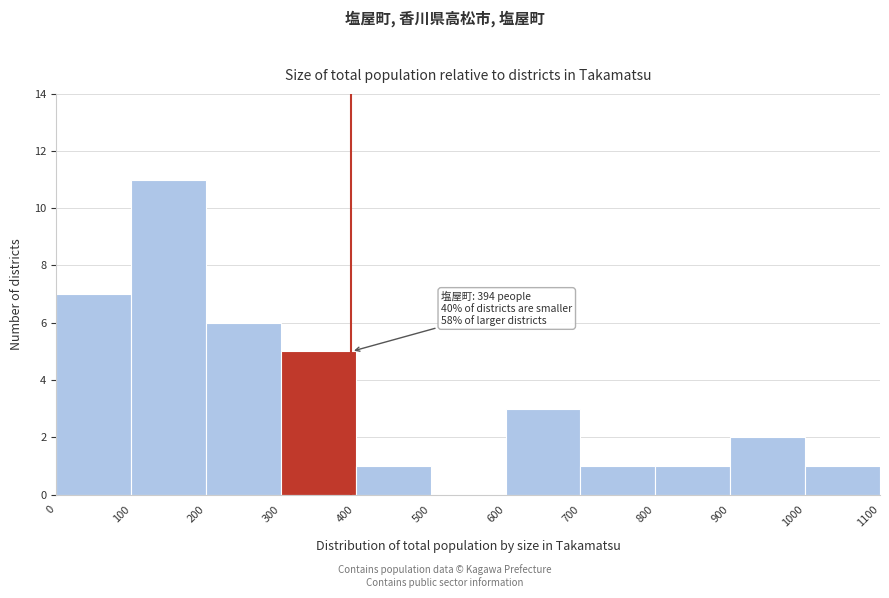

Over which range of the x-axis is the bar tallest?

100 to 200